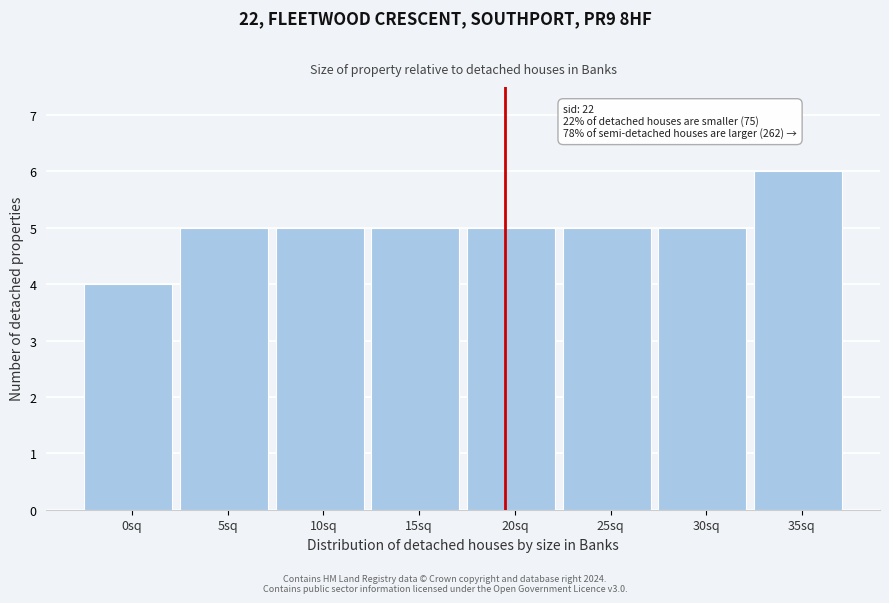

Reading right to left, transcribe all the data shown in this chart.

6	5	5	5	5	5	5	4